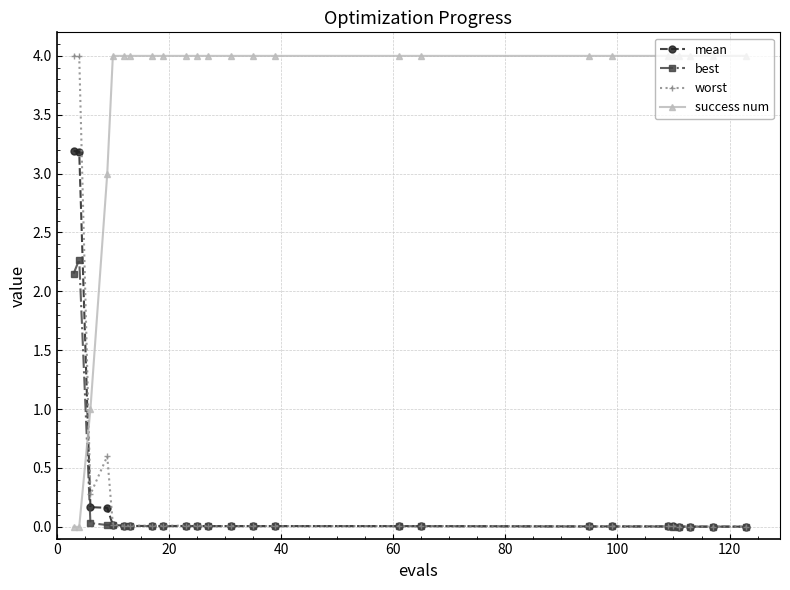

How many intersections are there between best and success num?

1